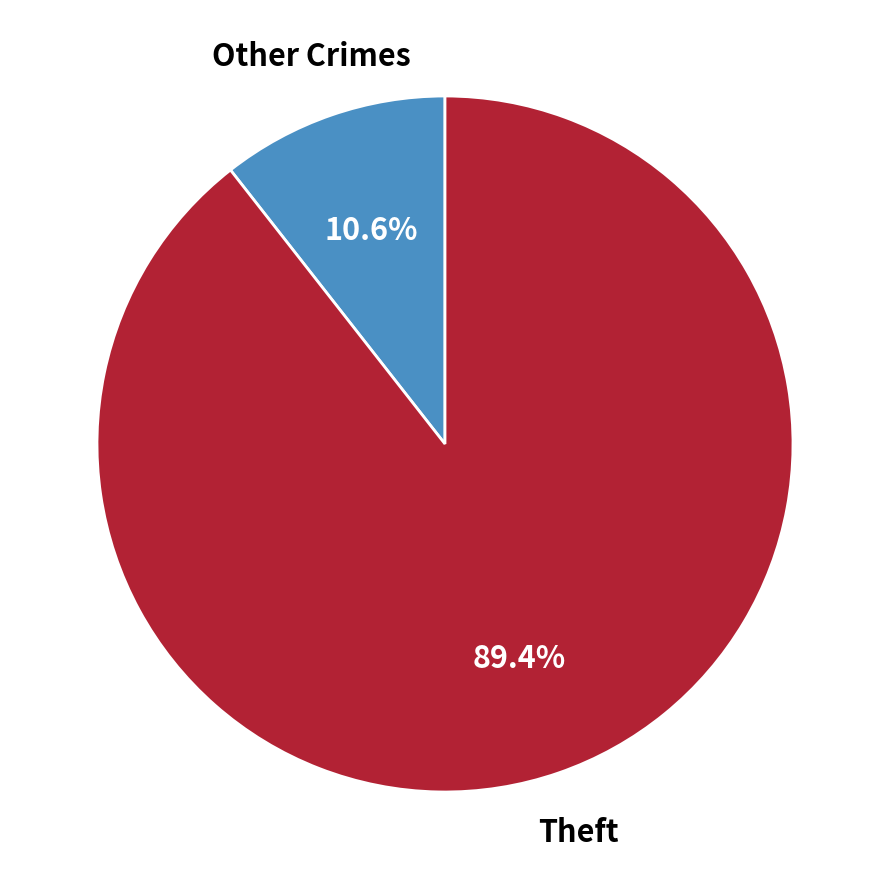

Does any single category account for the majority?

Yes